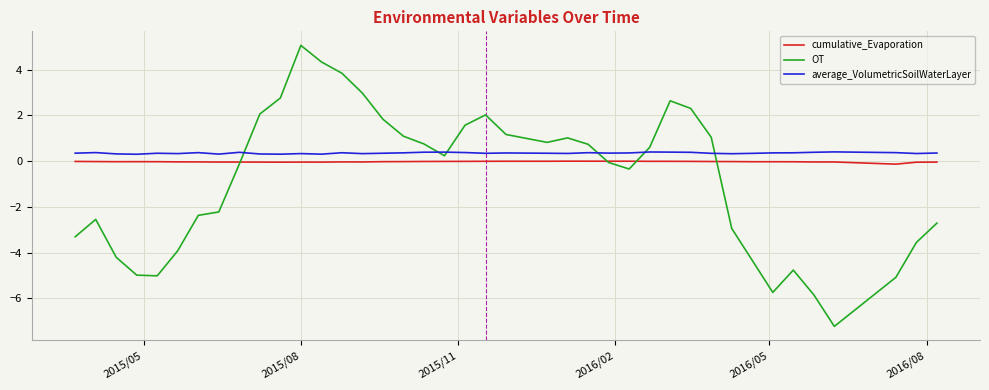

Which series has the largest range (max minus min)?

OT